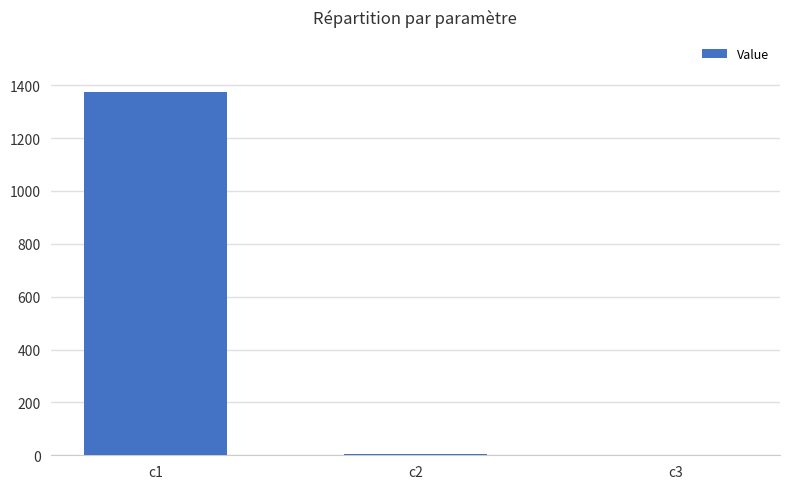

Where does the data first go above 5?

c1